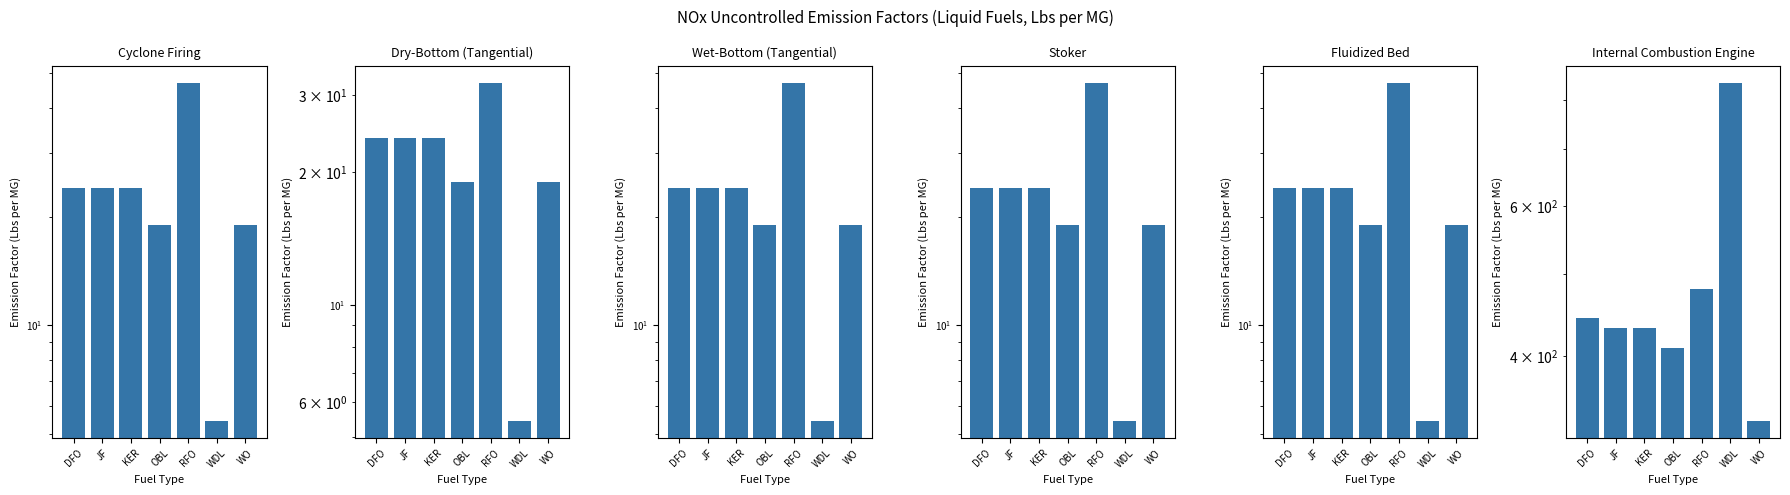

Read the Fluidized Bed value at RFO.

47.0